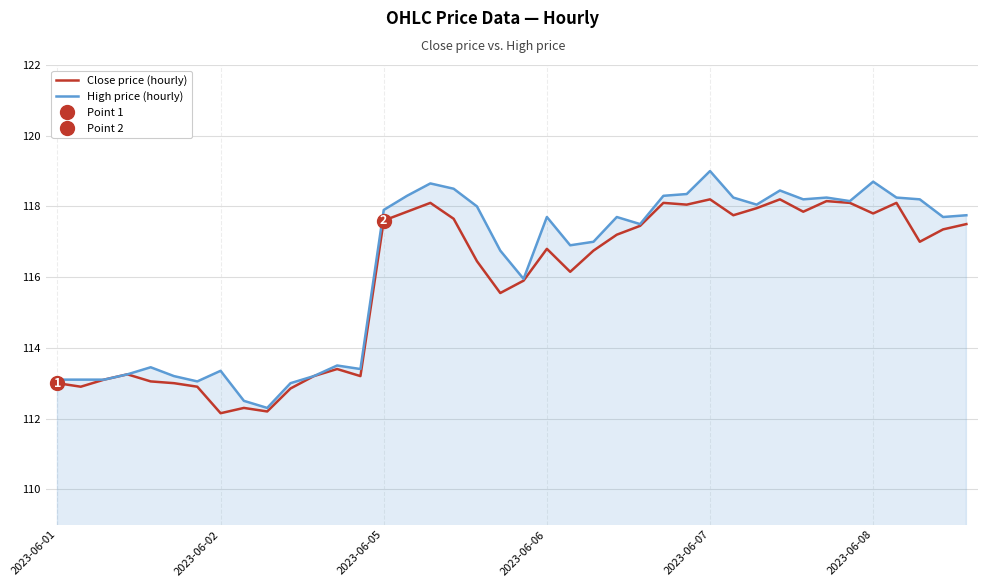

How many data points in Close price (hourly) are above 117?

19